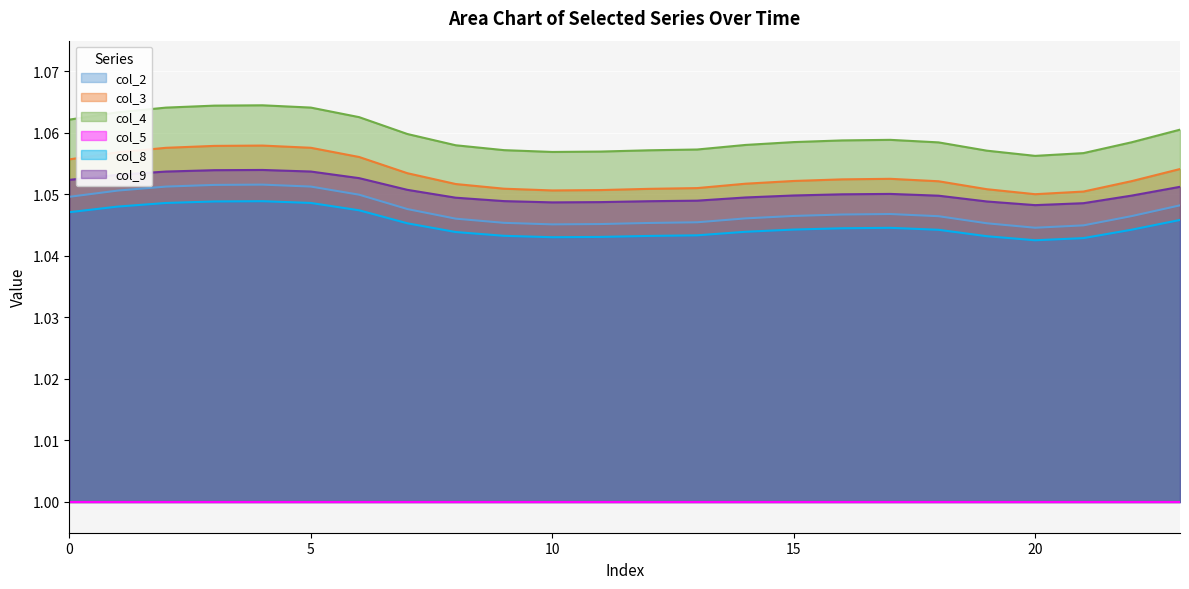

True or false: col_2 and col_9 cross at least once.

False